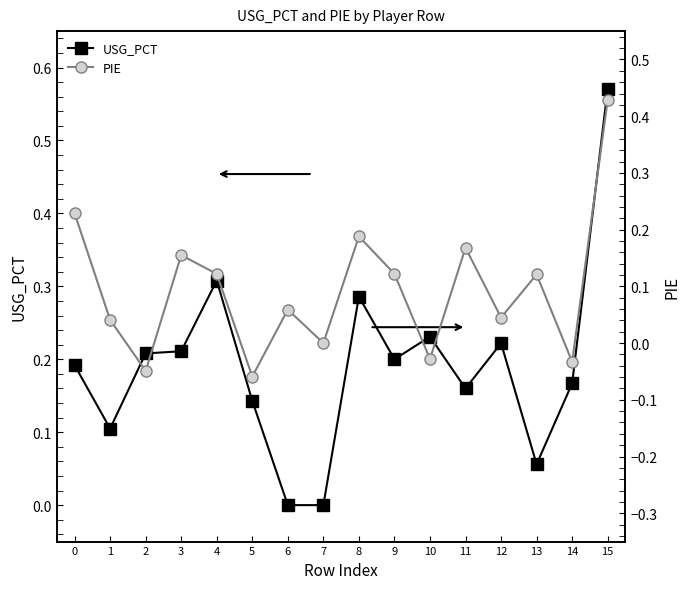

Reading left to right, what are all the values shown in this chart?

USG_PCT: 0=0.2	1=0.1	2=0.2	3=0.2	4=0.3	5=0.1	6=0.0	7=0.0	8=0.3	9=0.2	10=0.2	11=0.2	12=0.2	13=0.1	14=0.2	15=0.6
PIE: 0=0.2	1=0.0	2=-0.0	3=0.2	4=0.1	5=-0.1	6=0.1	7=0.0	8=0.2	9=0.1	10=-0.0	11=0.2	12=0.0	13=0.1	14=-0.0	15=0.4